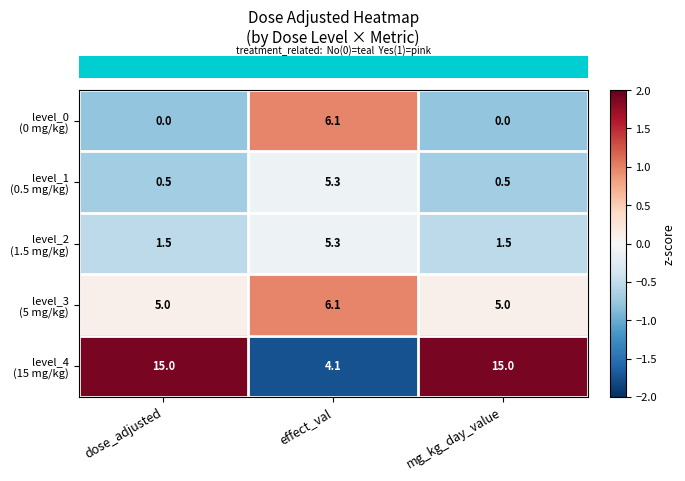

What is the total value across all series at effect_val?

26.9